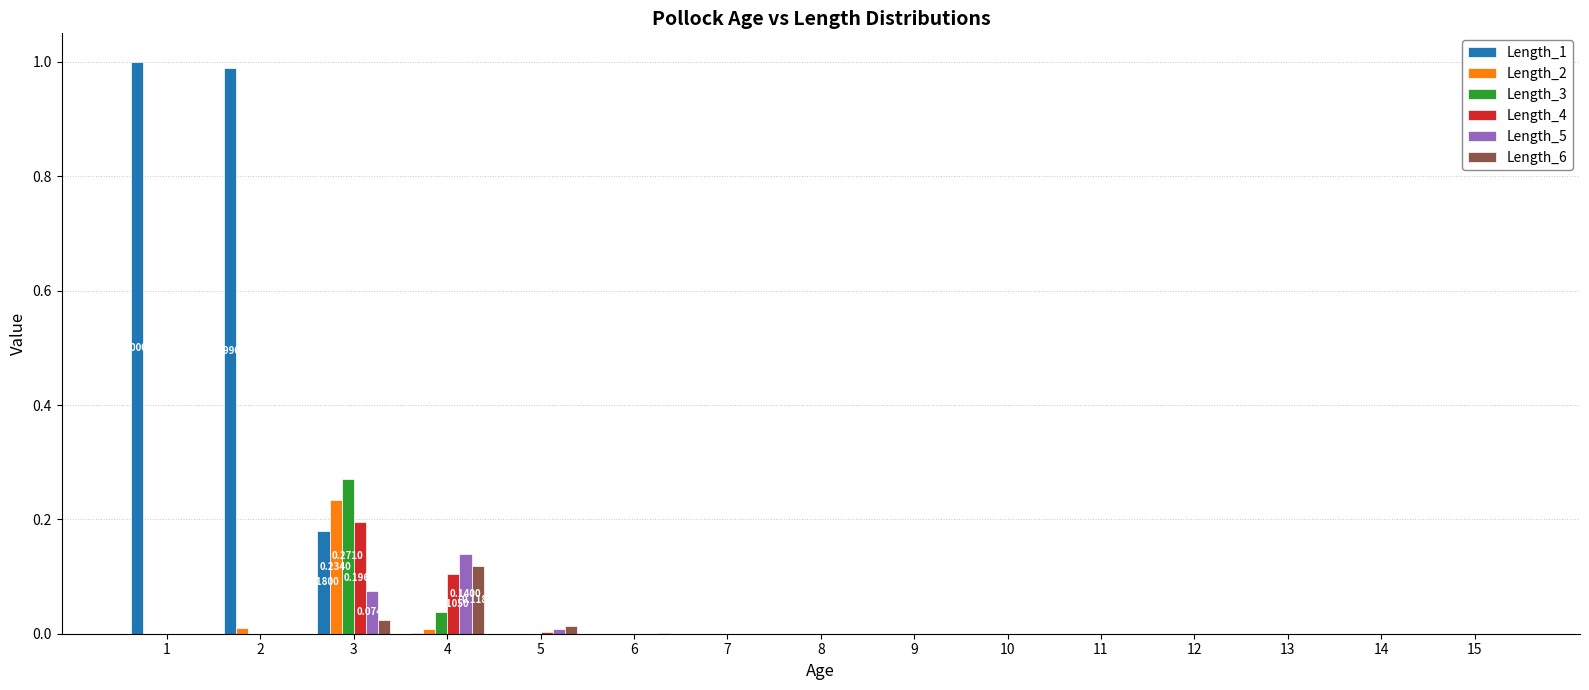

Which series has the largest total across all categories?

Length_1